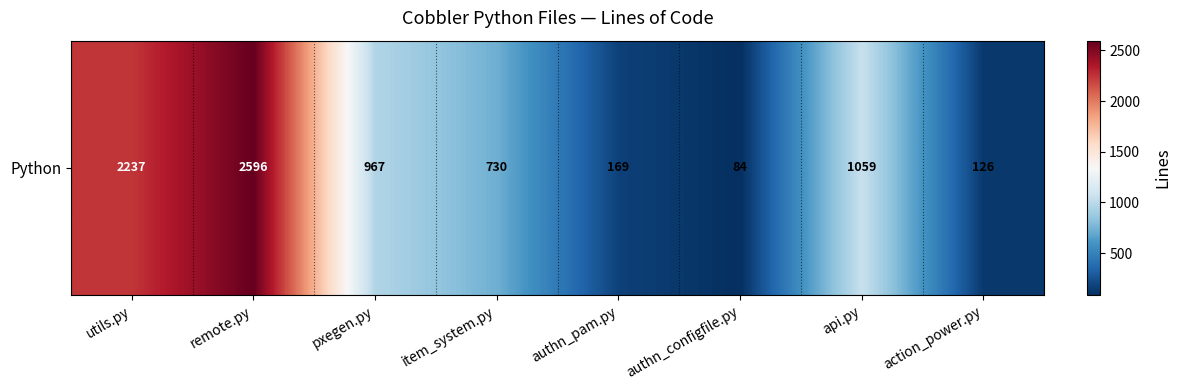

What is the difference between the second highest and second lowest values?

2111